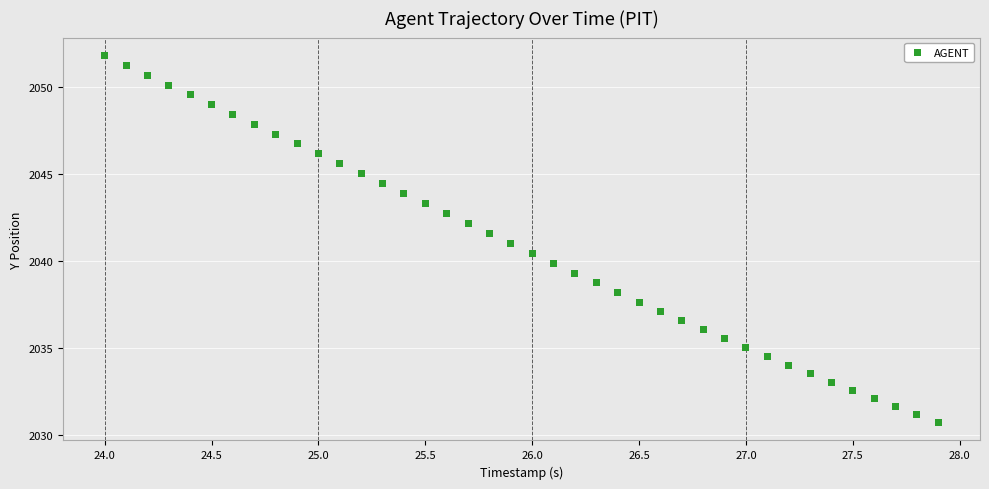

What is the range of X values (max minus min)?

3.9